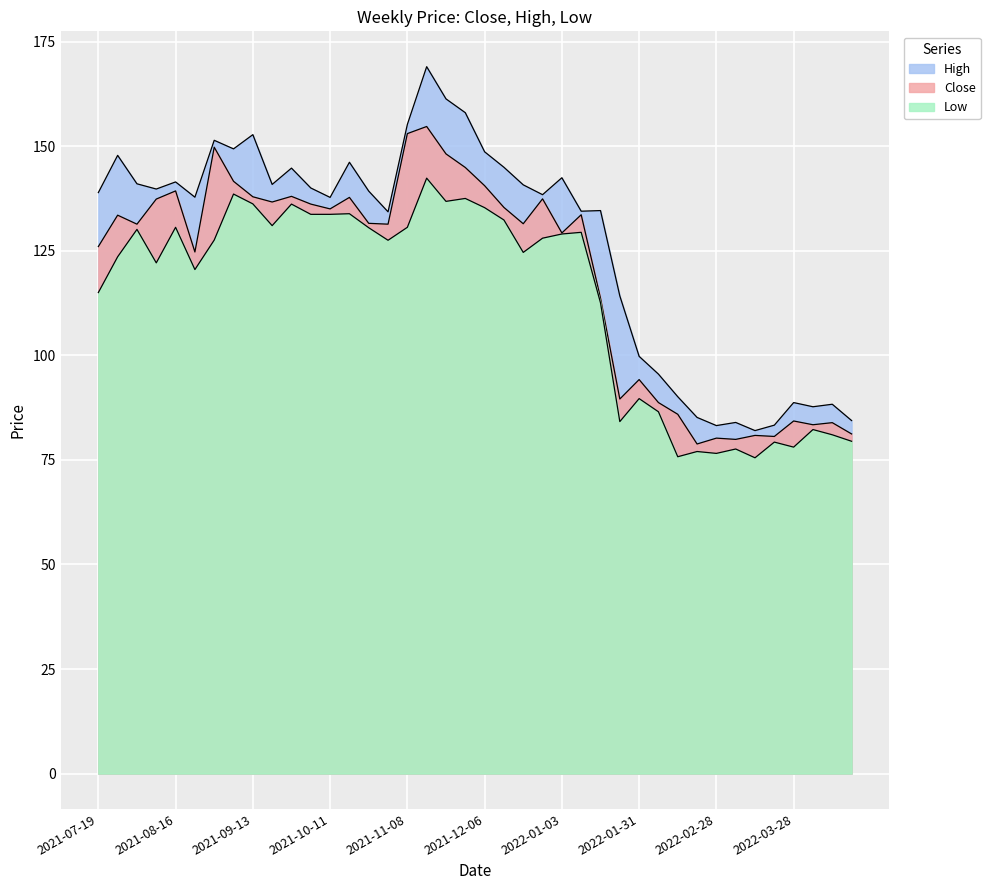

What is the sum of the Close values at 2022-02-21 and 2021-10-04?

214.9